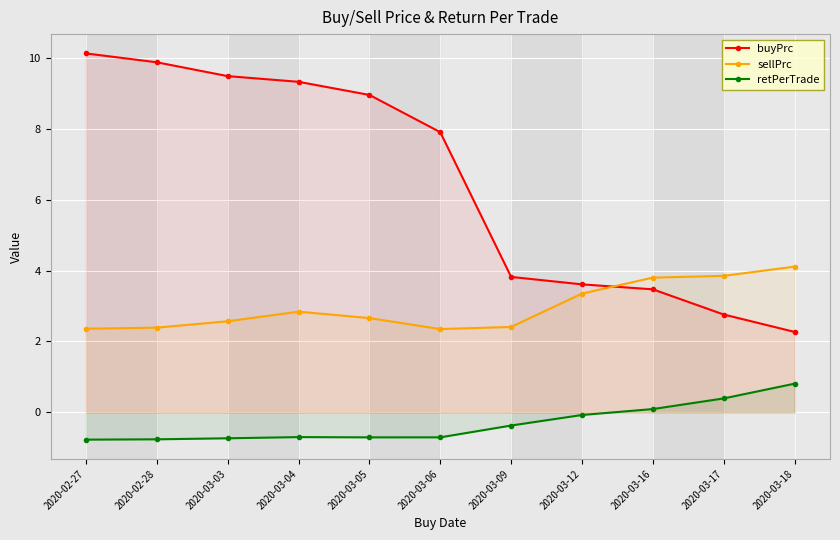

Rank the series by their maximum value, from lowest to highest.

retPerTrade, sellPrc, buyPrc